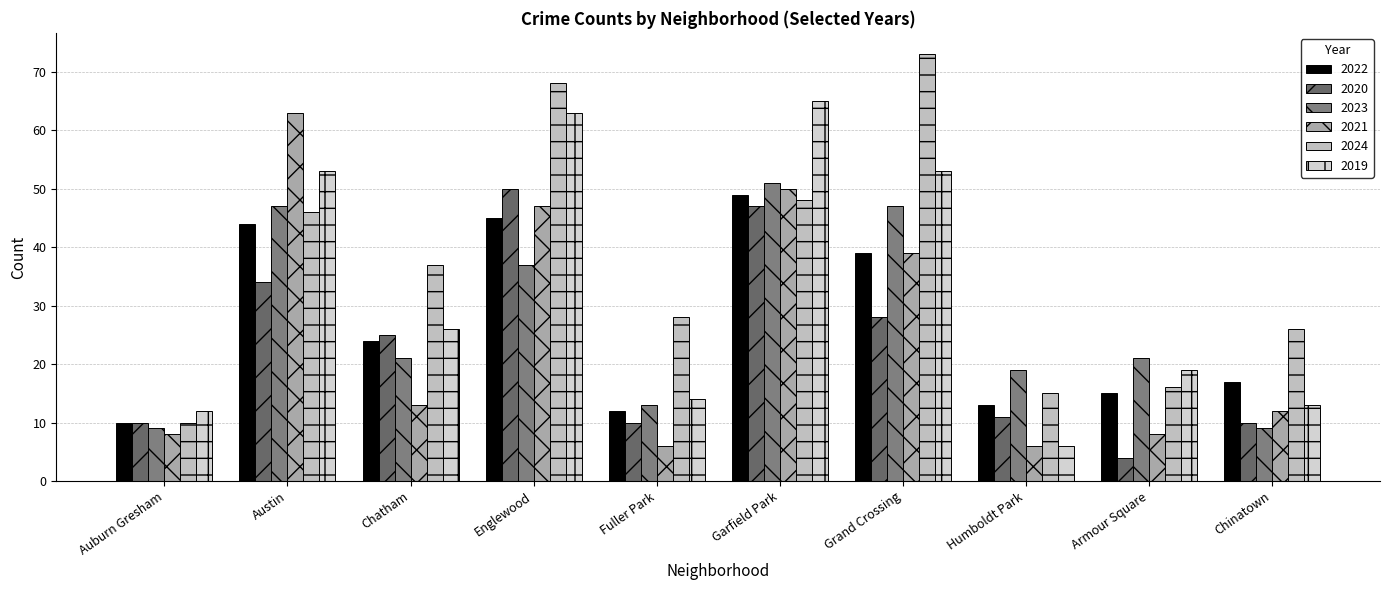

Is it true that 2023 equals 47 at Grand Crossing?

True